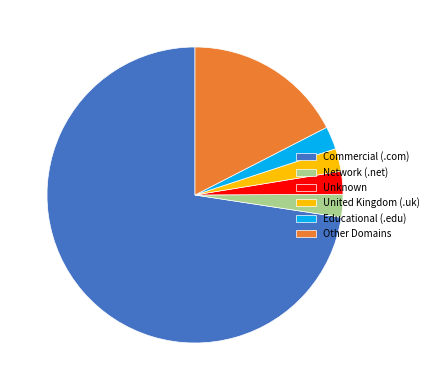

Combined, do United Kingdom (.uk) and Educational (.edu) account for over 50%?

No